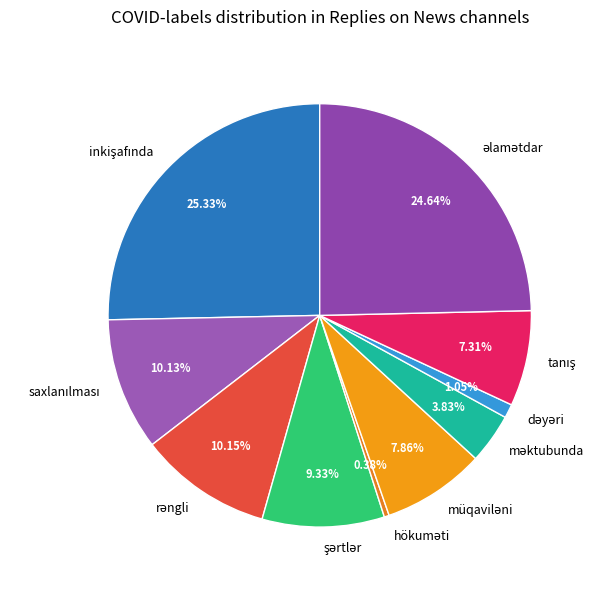

Is there a majority slice in this chart?

No